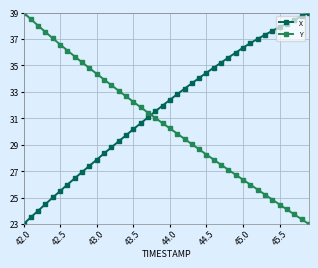

What is the difference between the second highest and minimum values in the X series?

15.7